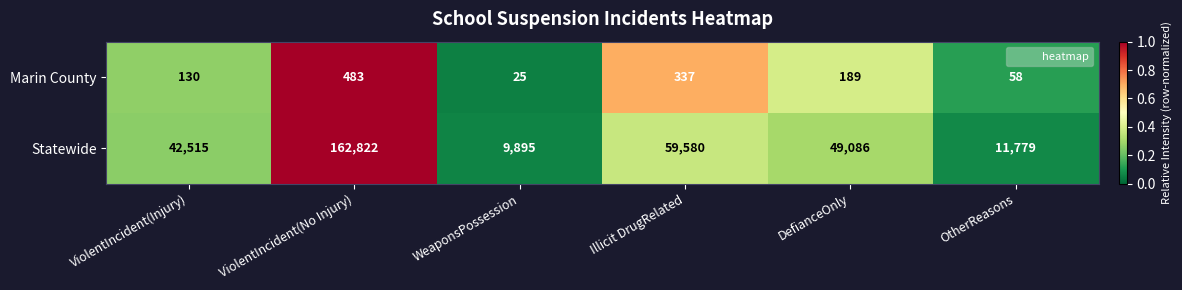

At which category is the sum across all series the highest?

ViolentIncident(No Injury)